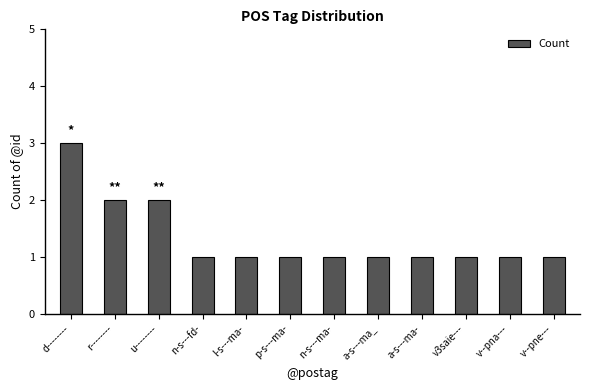

Count the number of data series in this chart.

1